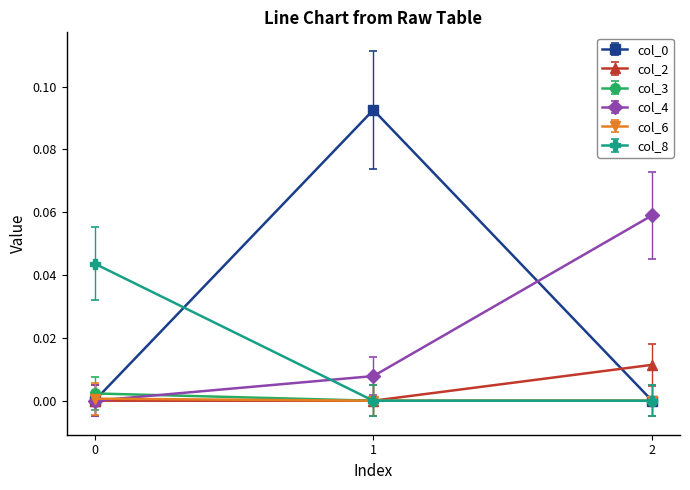

Between 0 and 2, which series saw the biggest shift?

col_4